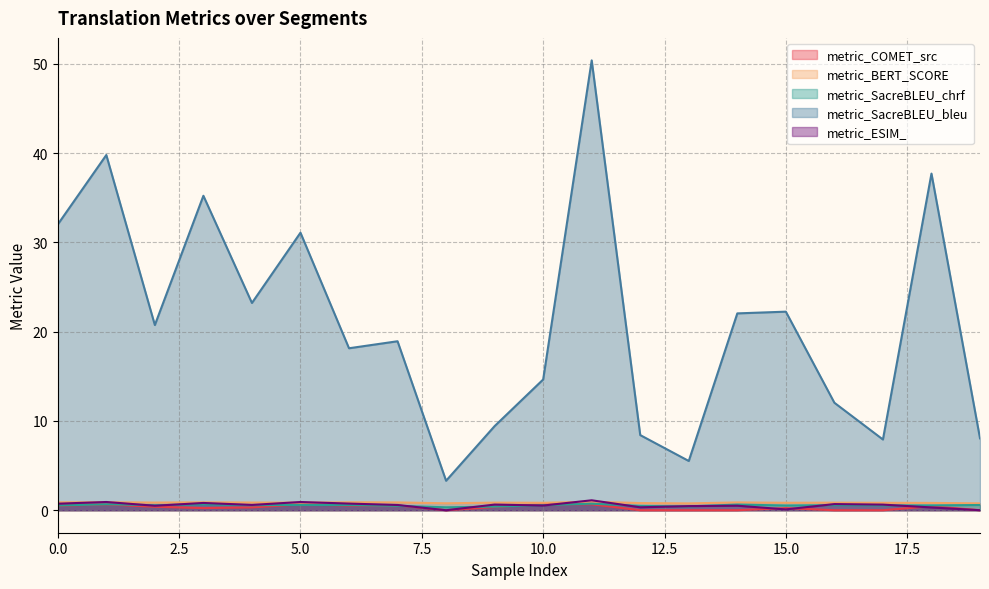

List the series in order of their peak value, highest first.

metric_SacreBLEU_bleu, metric_ESIM_, metric_BERT_SCORE, metric_SacreBLEU_chrf, metric_COMET_src